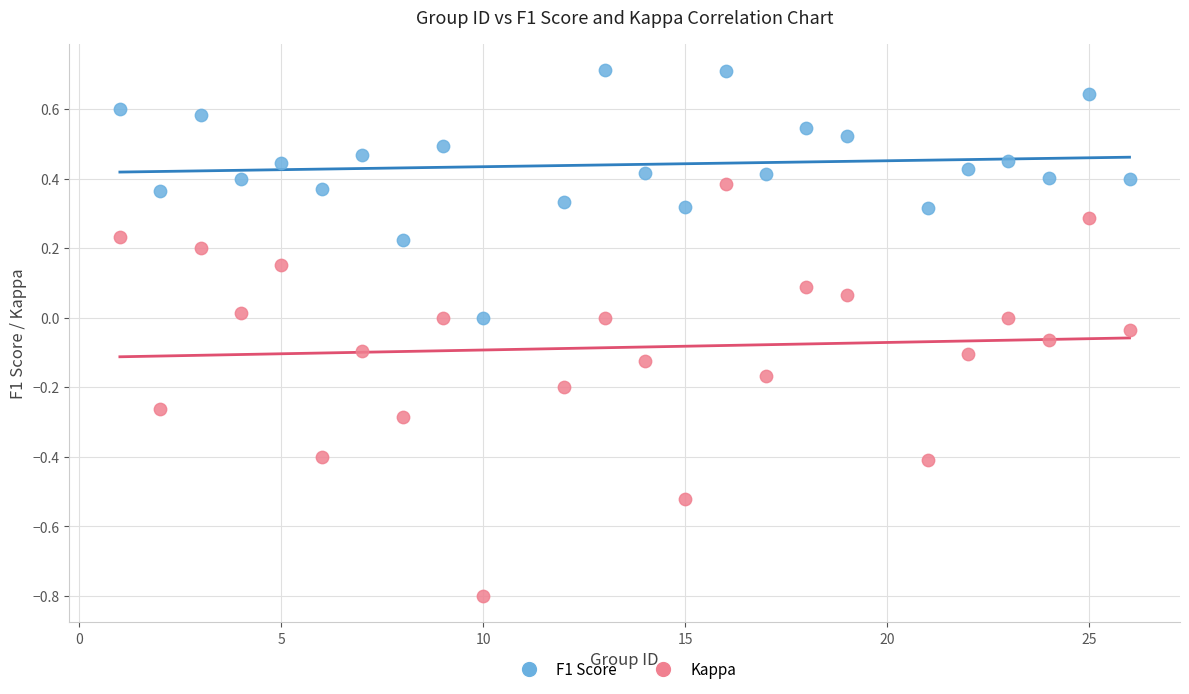

Which series has the largest Y range (max minus min)?

Kappa